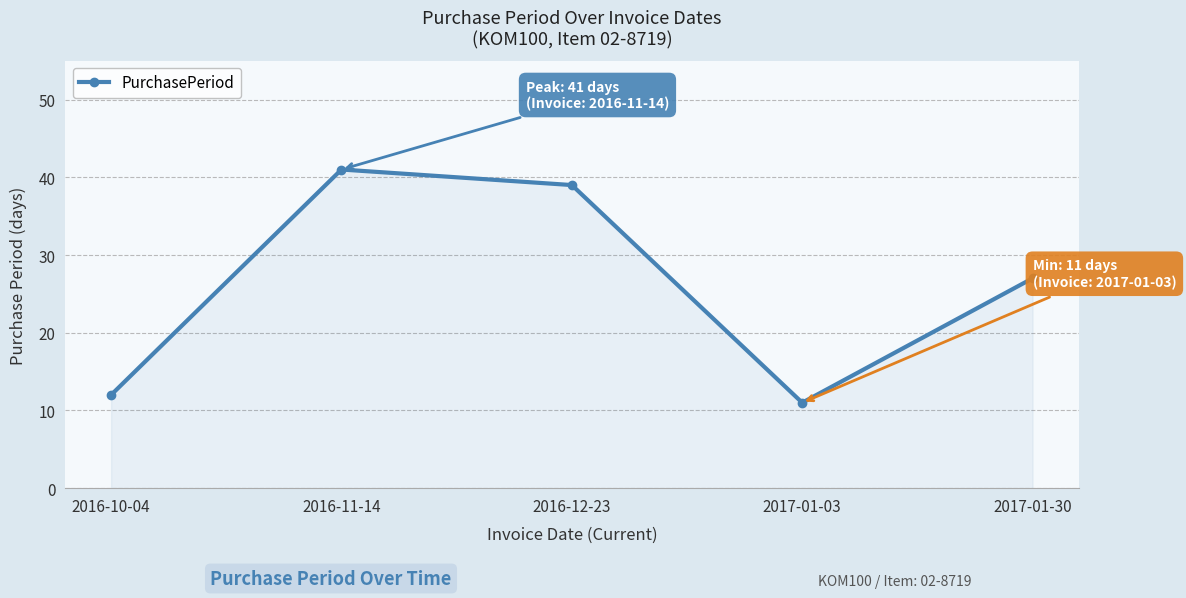

Where is the first local maximum?

2016-11-14